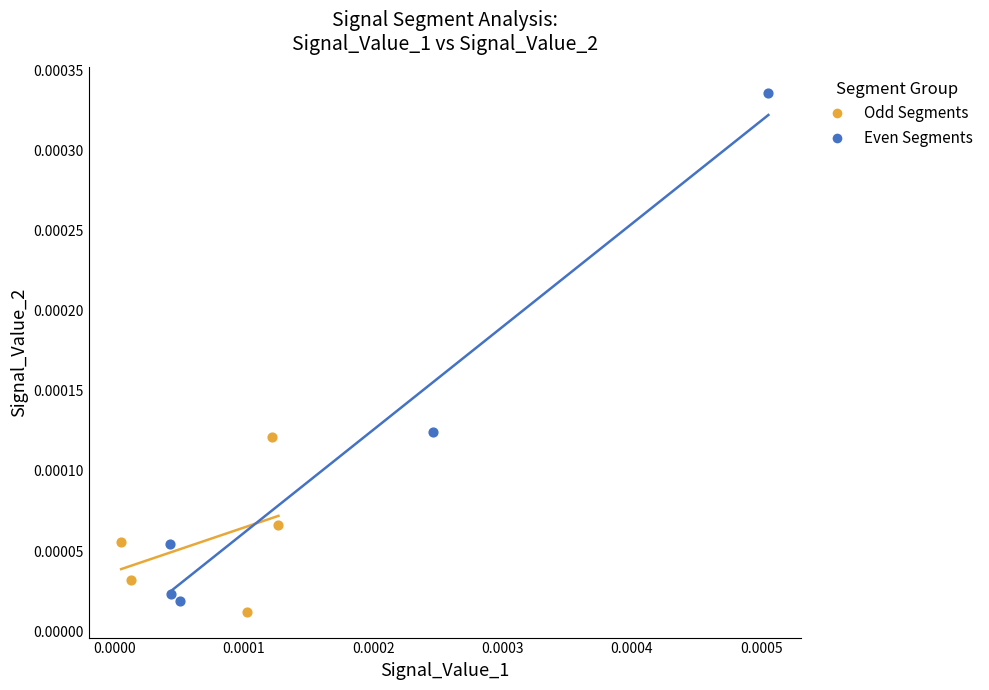

Which series contains the highest Y value?

Even Segments